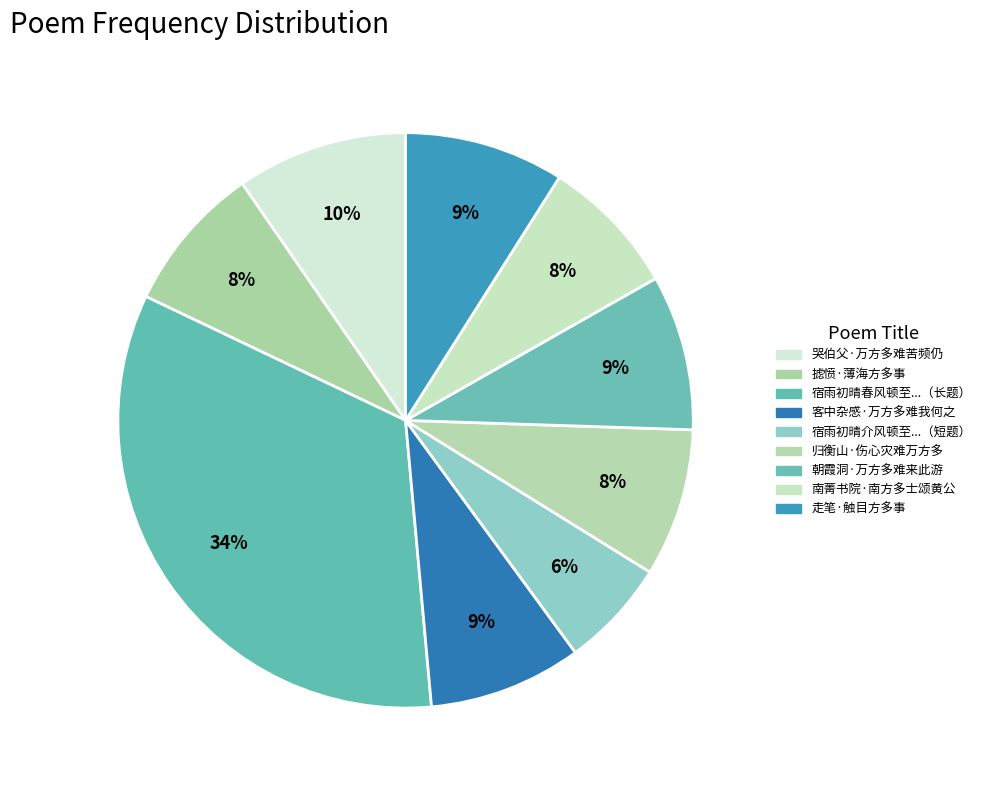

How many segments does this pie chart have?

9